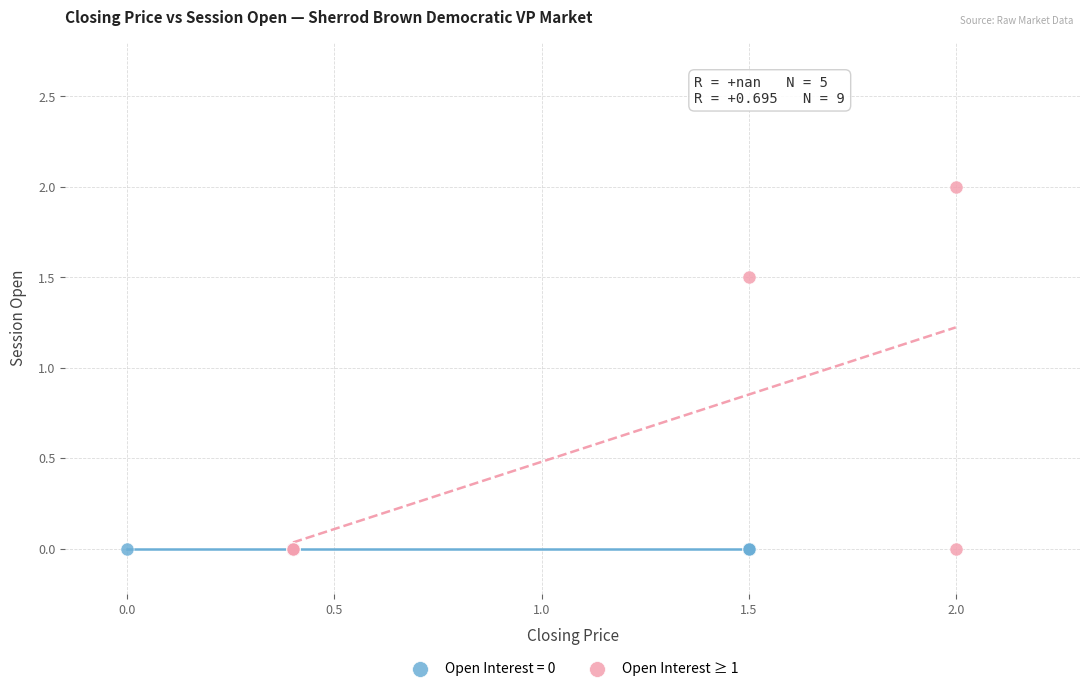

Which series contains the highest Y value?

Open Interest ≥ 1